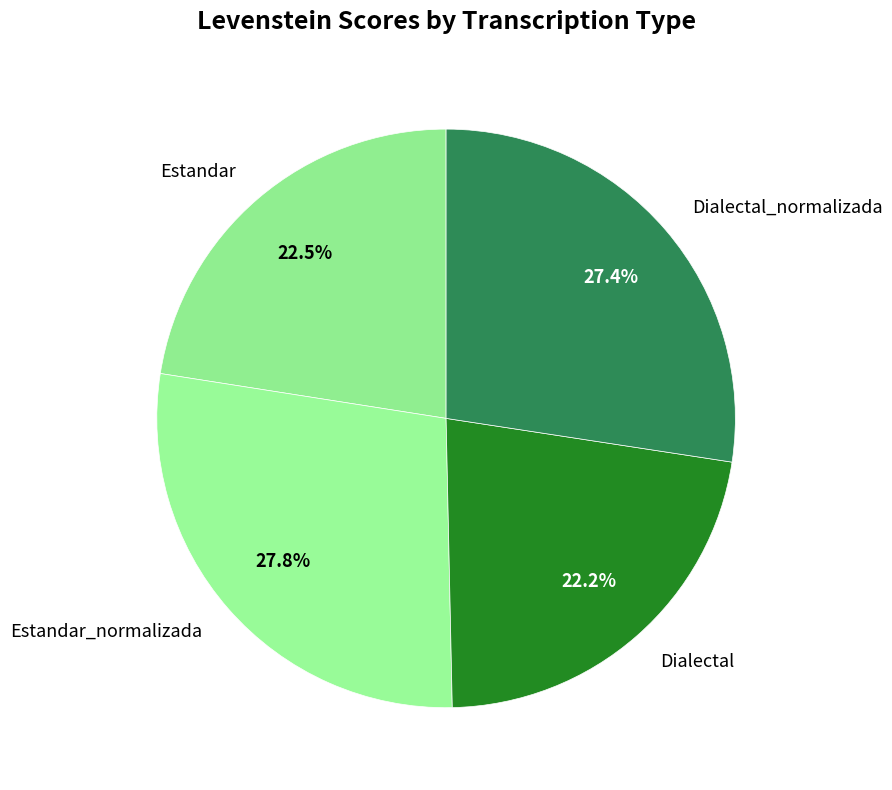

Is Estandar_normalizada the majority of the pie?

No